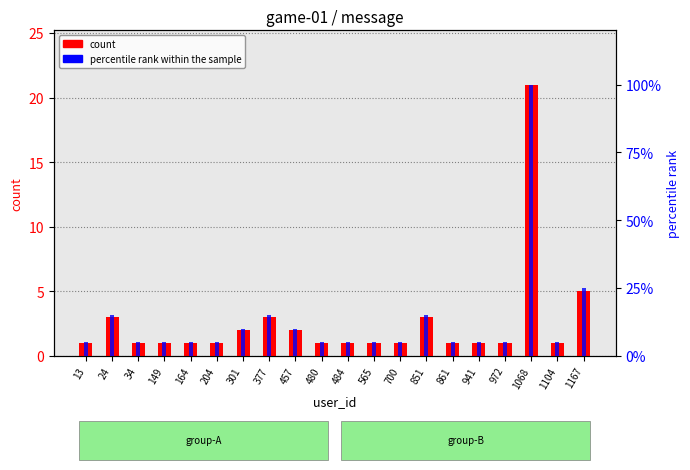

Reading left to right, what are all the values shown in this chart?

count: 1	3	1	1	1	1	2	3	2	1	1	1	1	3	1	1	1	21	1	5
percentile rank within the sample: 5	15	5	5	5	5	10	15	10	5	5	5	5	15	5	5	5	100	5	25